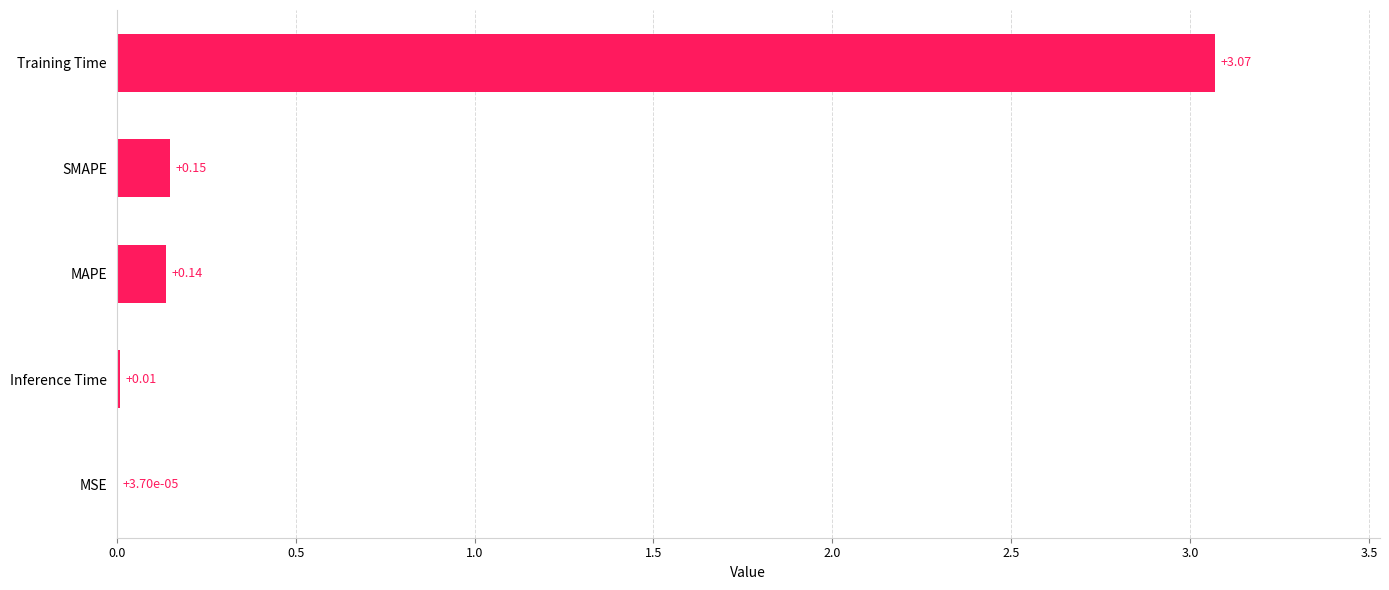

At which category does the chart reach its peak across all series?

Training Time